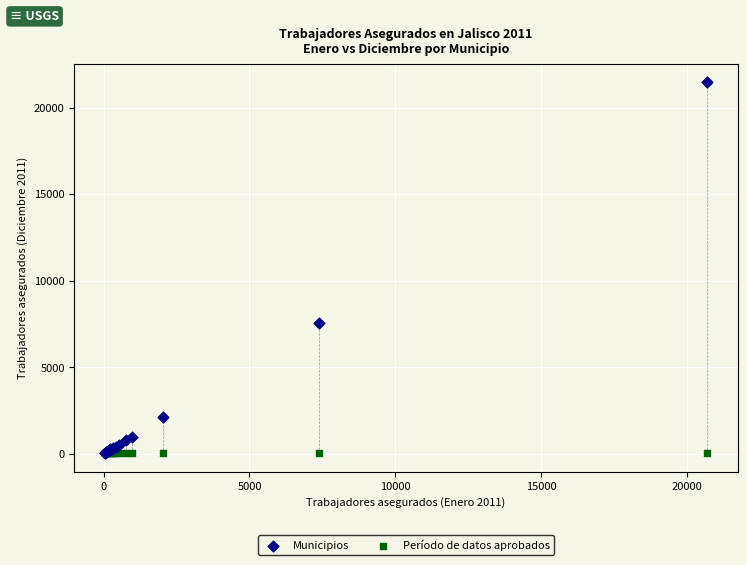

In the Municipios series, what Y value is closest to 10752?

7546.0